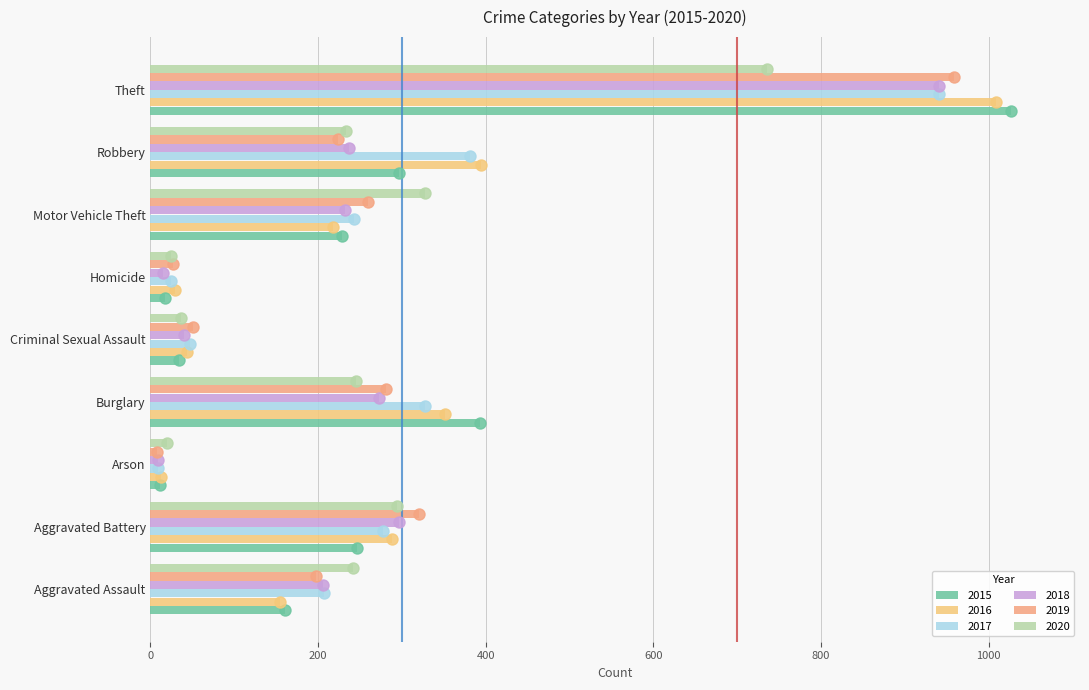

How many distinct data groups are displayed?

6